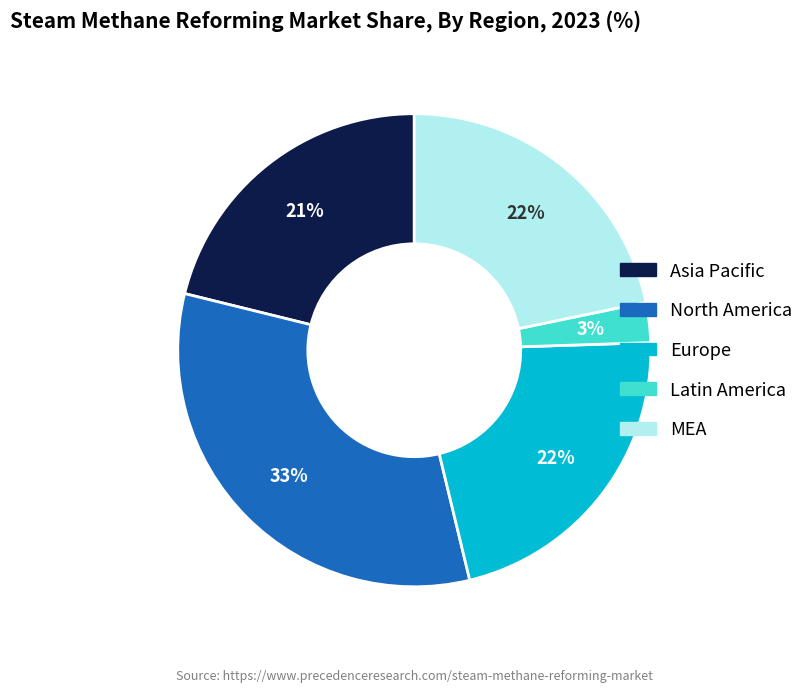

To the nearest percent, what is the difference between the largest and smallest slice percentages?

30%